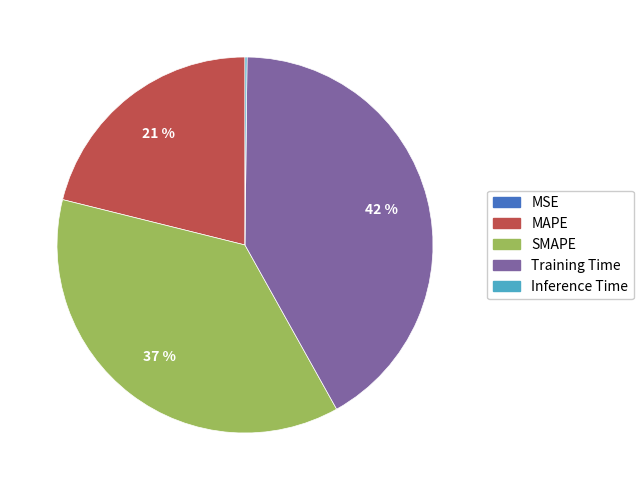

Does Training Time account for over 50% of the chart?

No